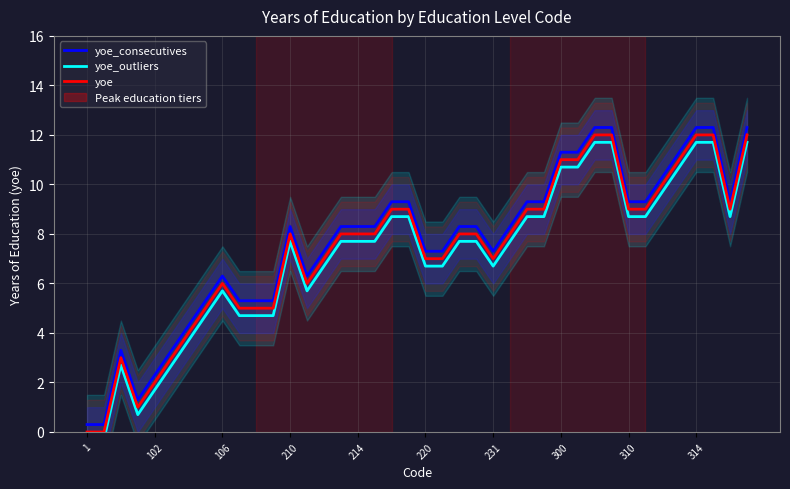

Rank the series at 106 from lowest to highest value.

yoe_outliers, yoe, yoe_consecutives